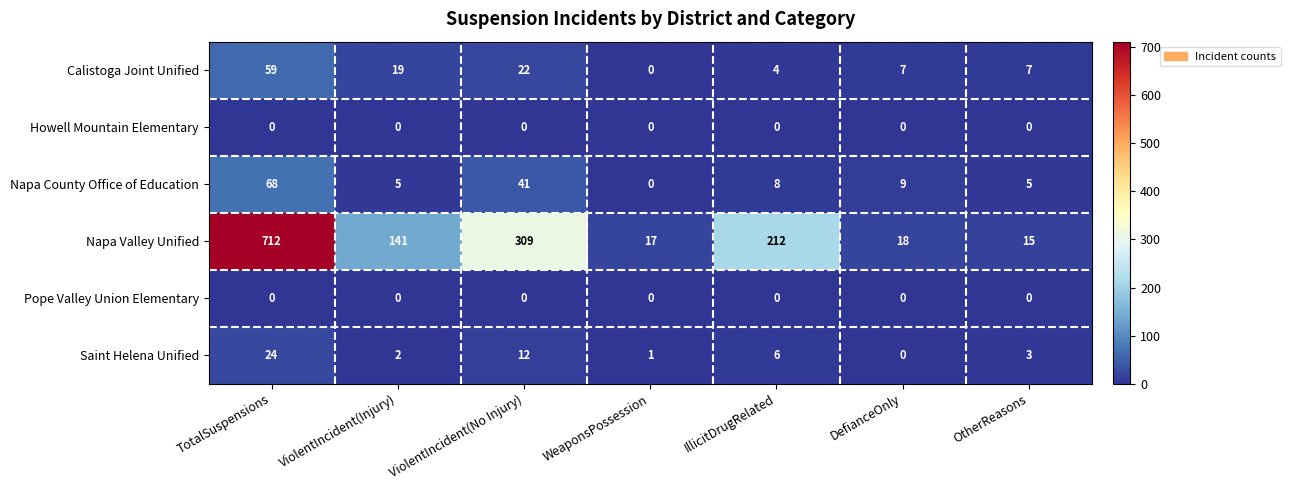

Where is Saint Helena Unified nearest to the value 12?

ViolentIncident(No Injury)